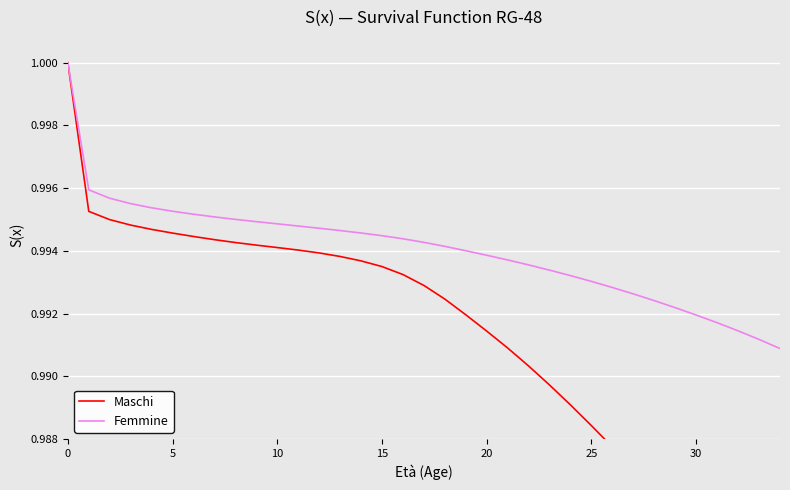

True or false: Femmine and Maschi intersect in this chart.

False